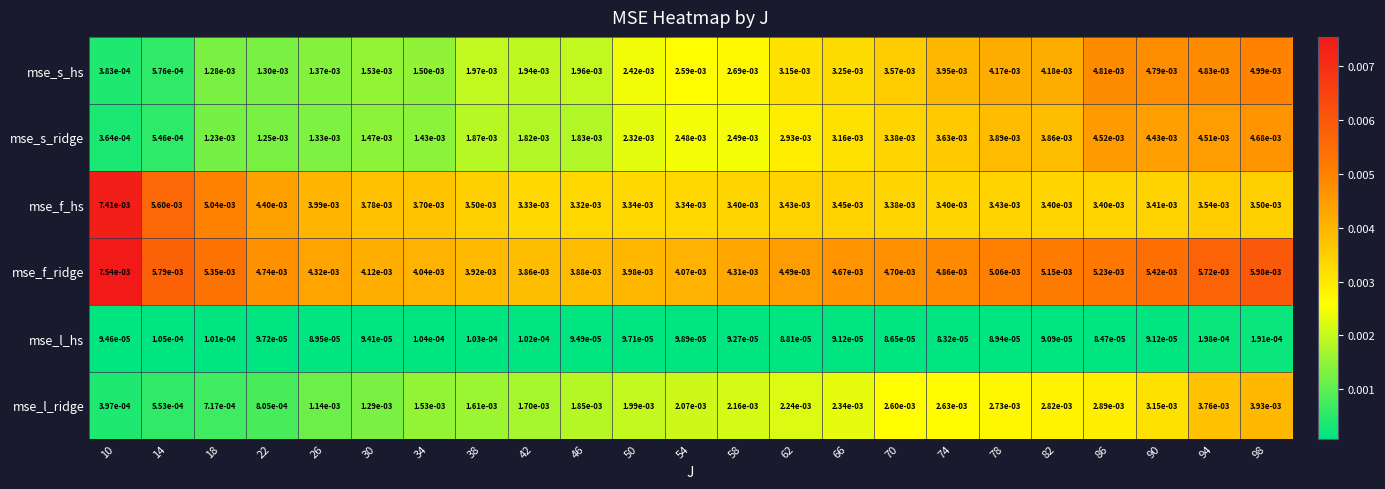

How many distinct data groups are displayed?

6